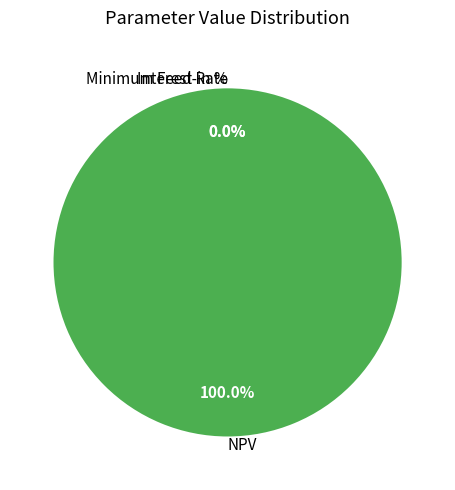

What is the largest slice in the pie chart?

NPV